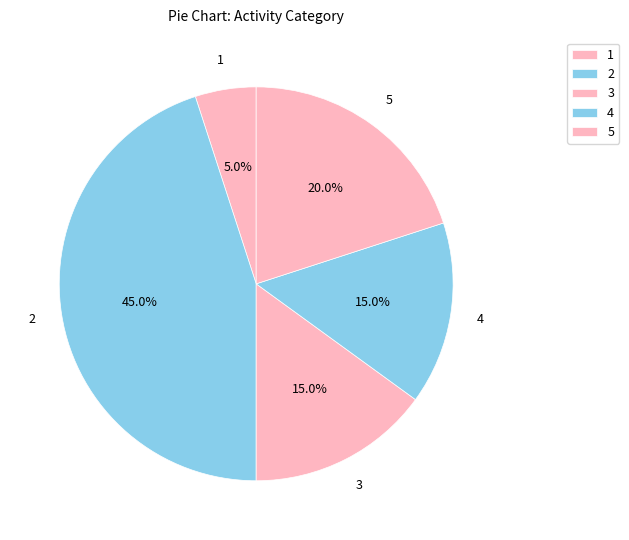

How many slices are in this pie chart?

5